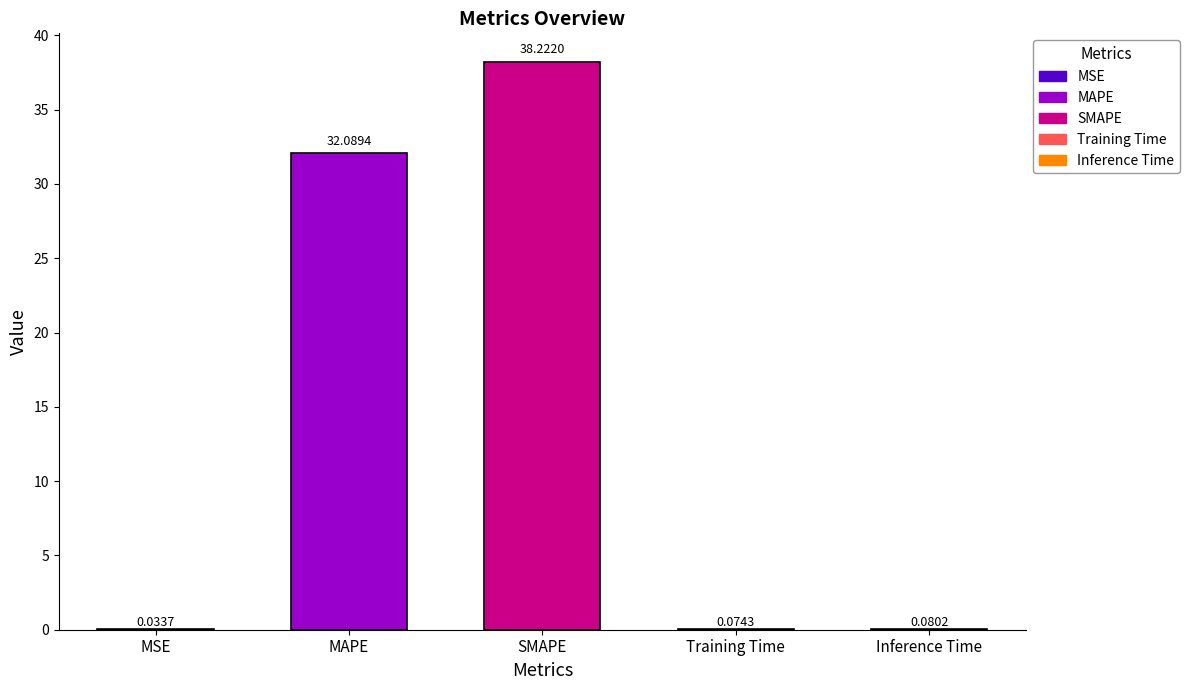

What is the value of the 3rd bar from the left?

38.2